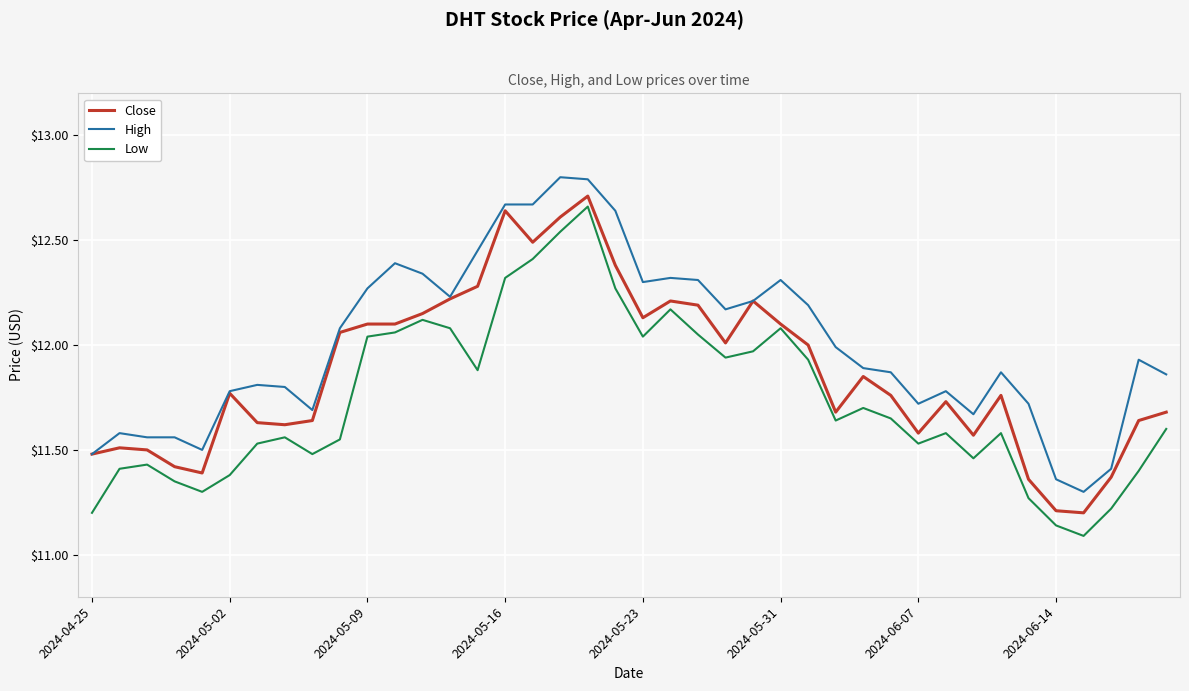

Which series has the largest total across all categories?

High